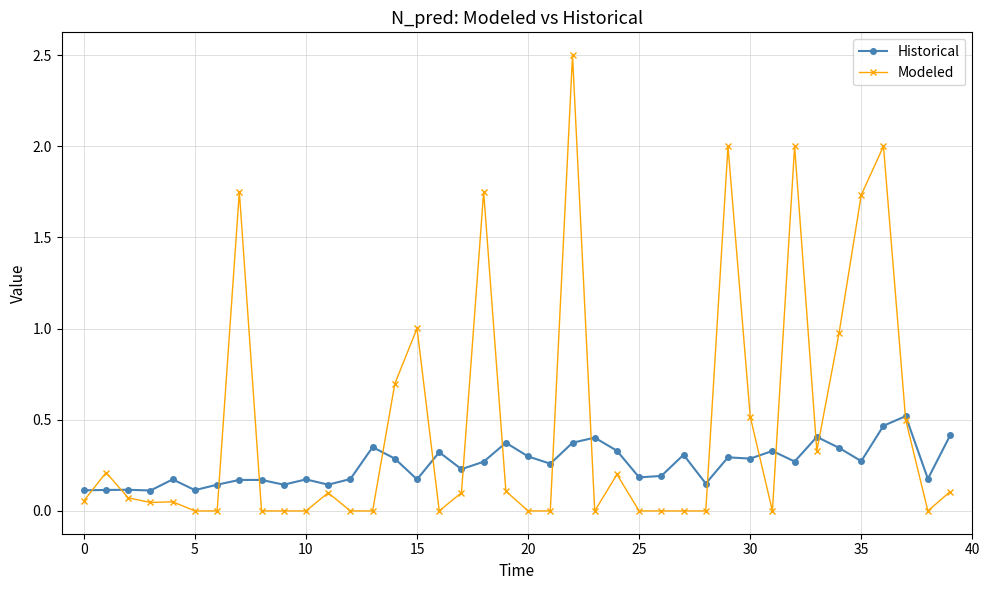

True or false: Historical has more than 1 interior local peaks.

True